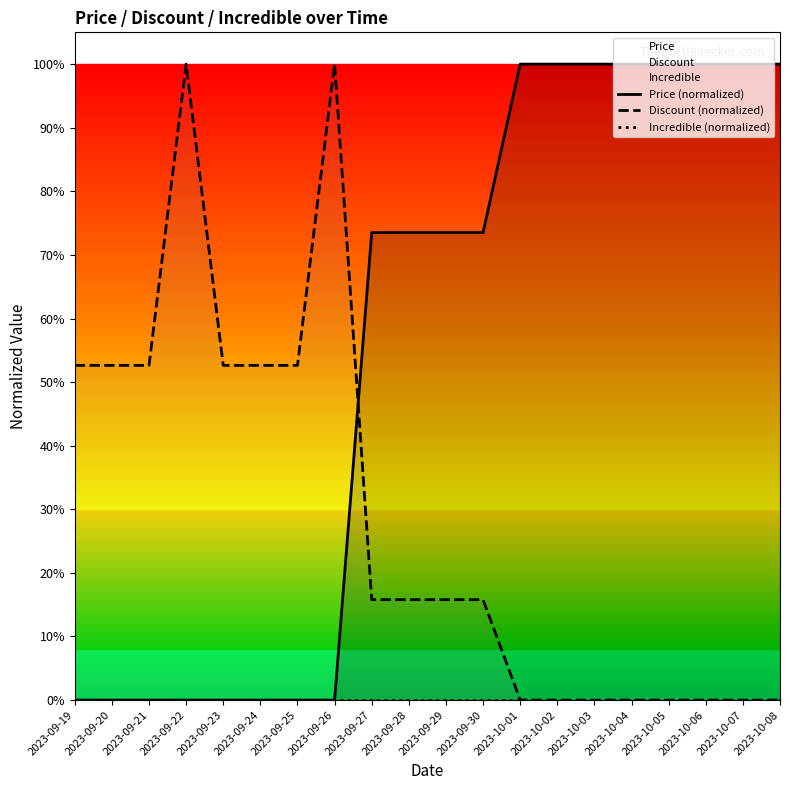

At how many categories does at least one series exceed 0?

20